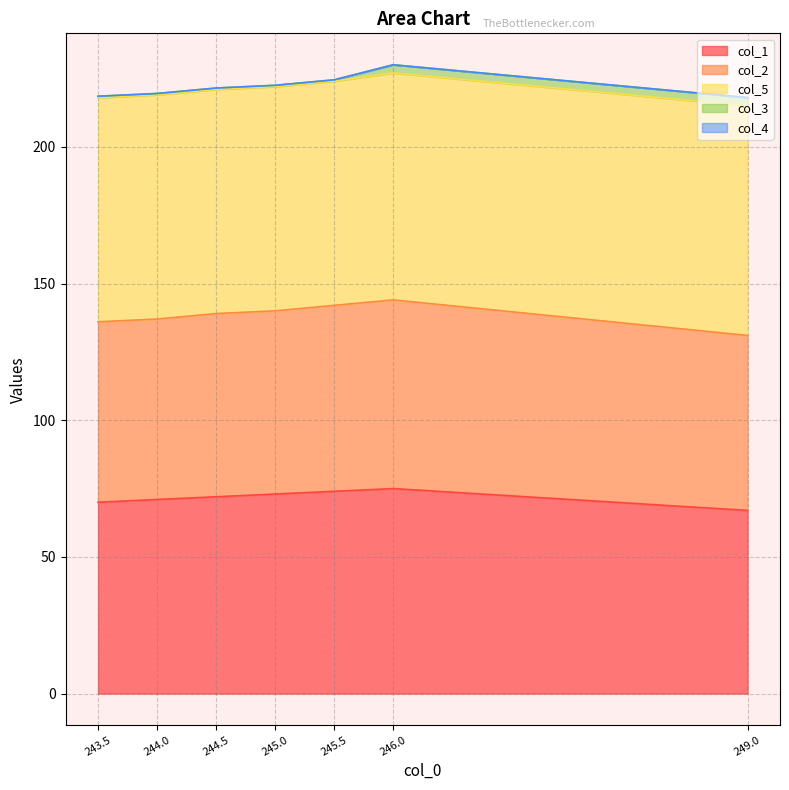

Is it true that col_1 equals 70.0 at 243.5?

True